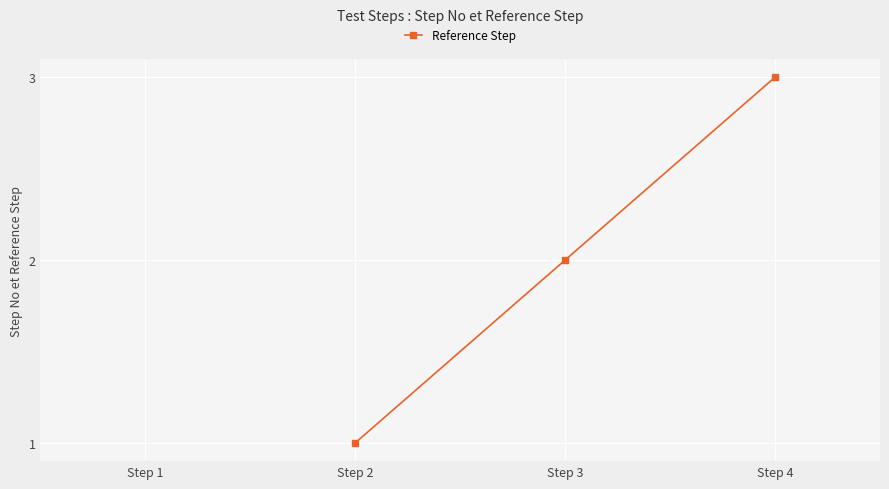

At which label does the data first exceed 2?

Step 4